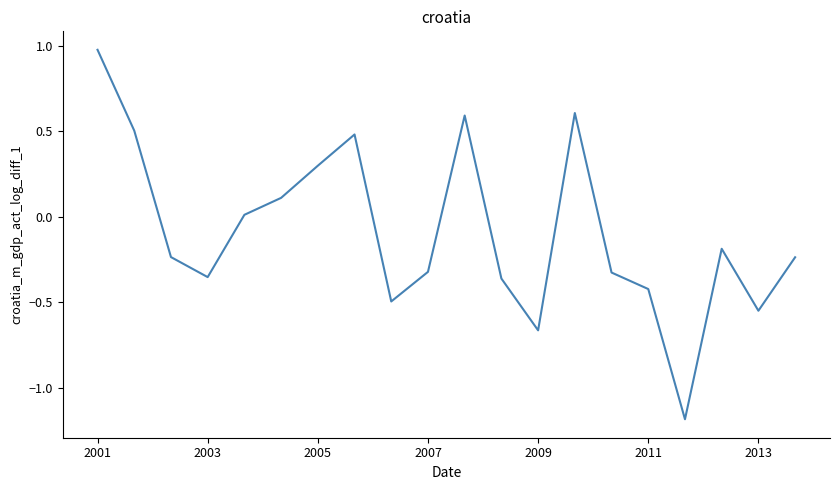

What is the minimum value shown in the chart?

-1.2